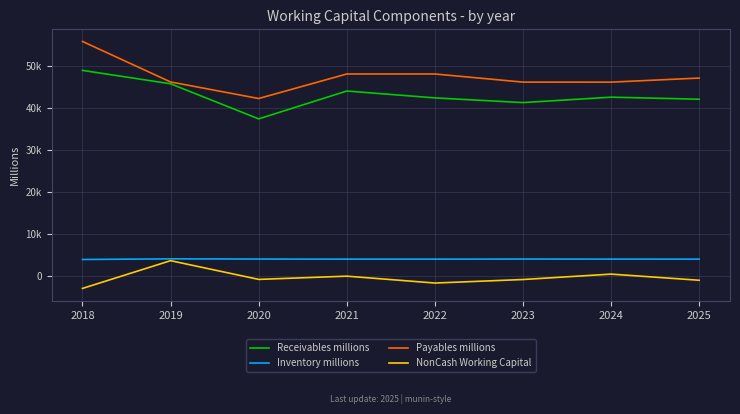

Reading left to right, extract all data points from this chart.

Receivables millions: 2018=48995.0	2019=45804.0	2020=37445.0	2021=44081.3	2022=42443.4	2023=41323.3	2024=42616.0	2025=42127.6
Inventory millions: 2018=3956.0	2019=4106.0	2020=4061.0	2021=4041.0	2022=4041.0	2023=4062.2	2024=4051.3	2025=4048.9
Payables millions: 2018=55888.0	2019=46236.0	2020=42296.0	2021=48140.0	2022=48140.0	2023=46203.0	2024=46194.8	2025=47169.4
NonCash Working Capital: 2018=-2937.0	2019=3674.0	2020=-790.0	2021=-17.7	2022=-1655.6	2023=-817.5	2024=472.6	2025=-993.0